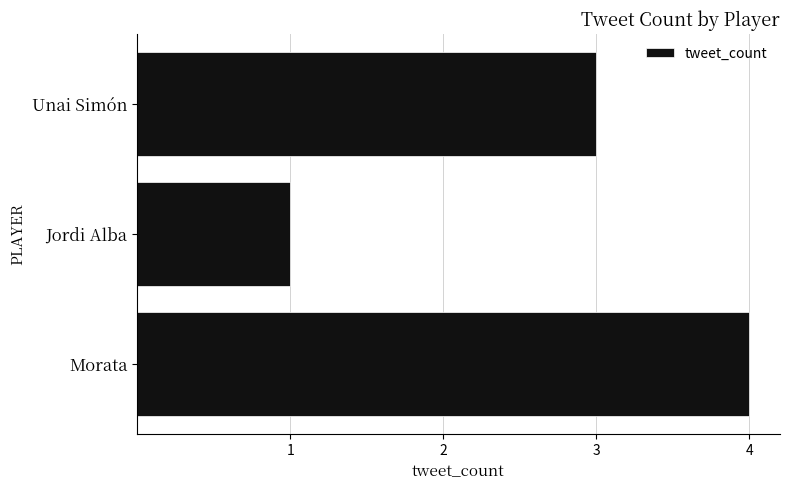

Rank the categories by value from lowest to highest.

Jordi Alba, Unai Simón, Morata